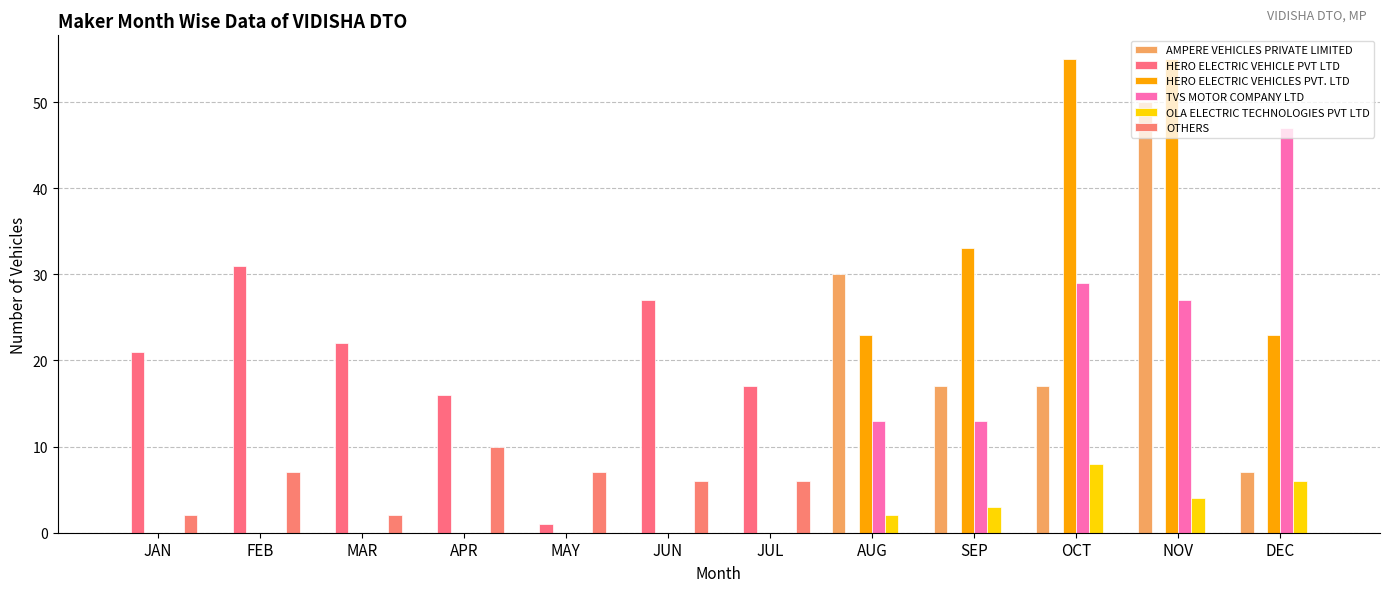

What is the average value of the AMPERE VEHICLES PRIVATE LIMITED series?

10